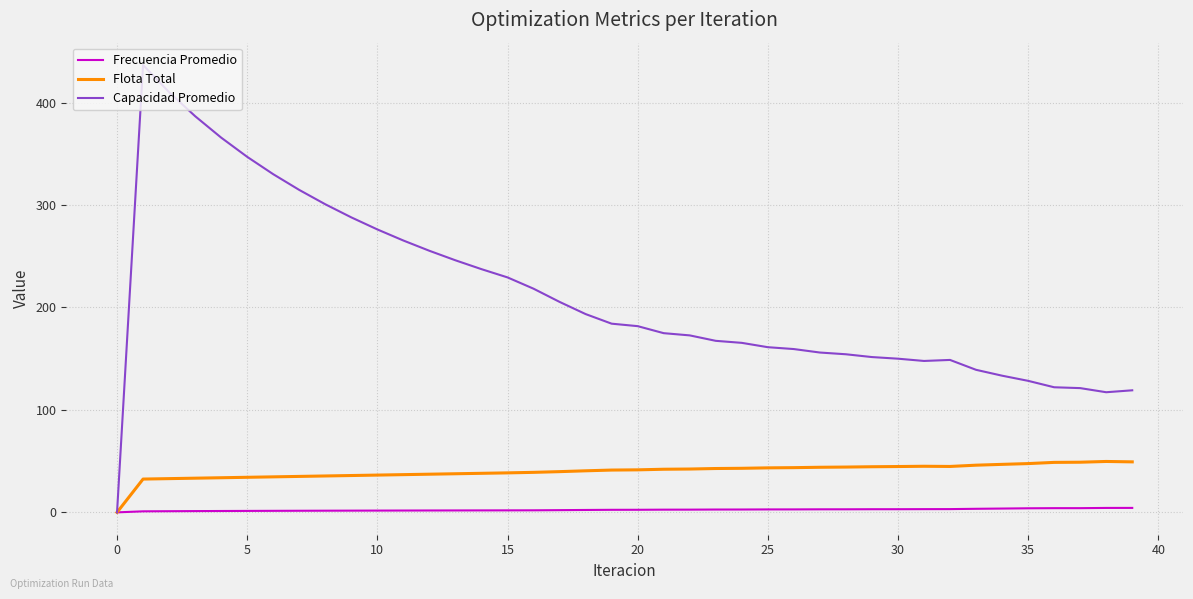

Rank the series by their average value, from lowest to highest.

Frecuencia Promedio, Flota Total, Capacidad Promedio